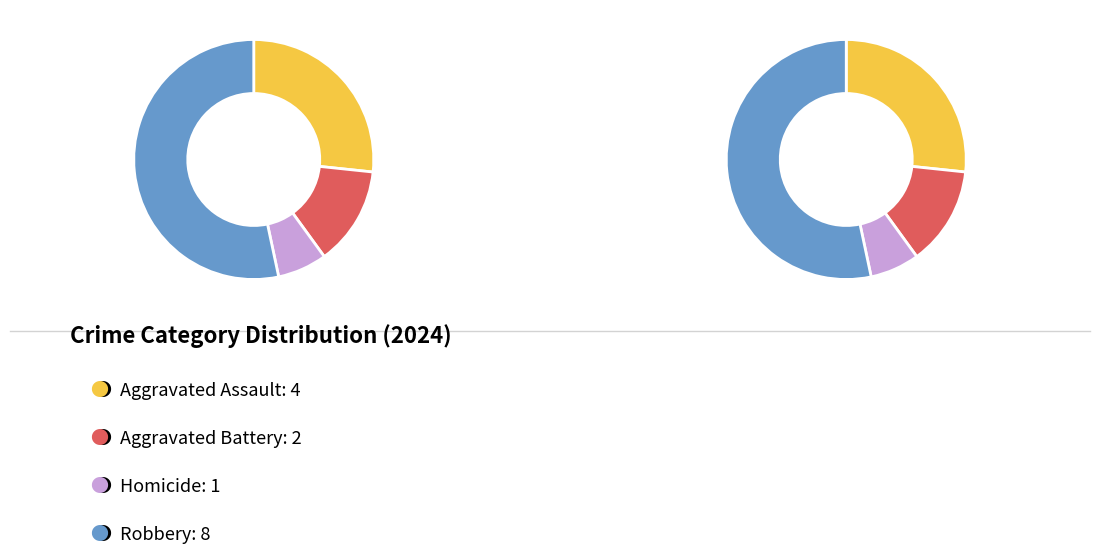

What percentage do Homicide and Aggravated Battery together represent?

20.0%